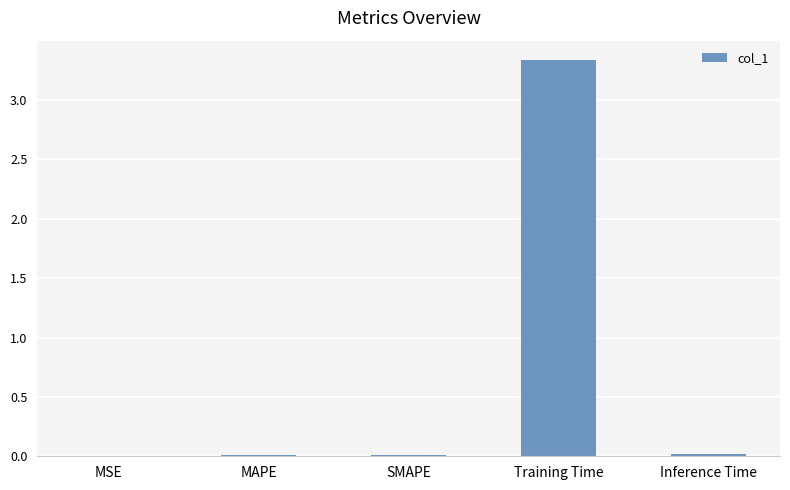

The chart shows a value of 0.0 at MAPE. True or false?

True